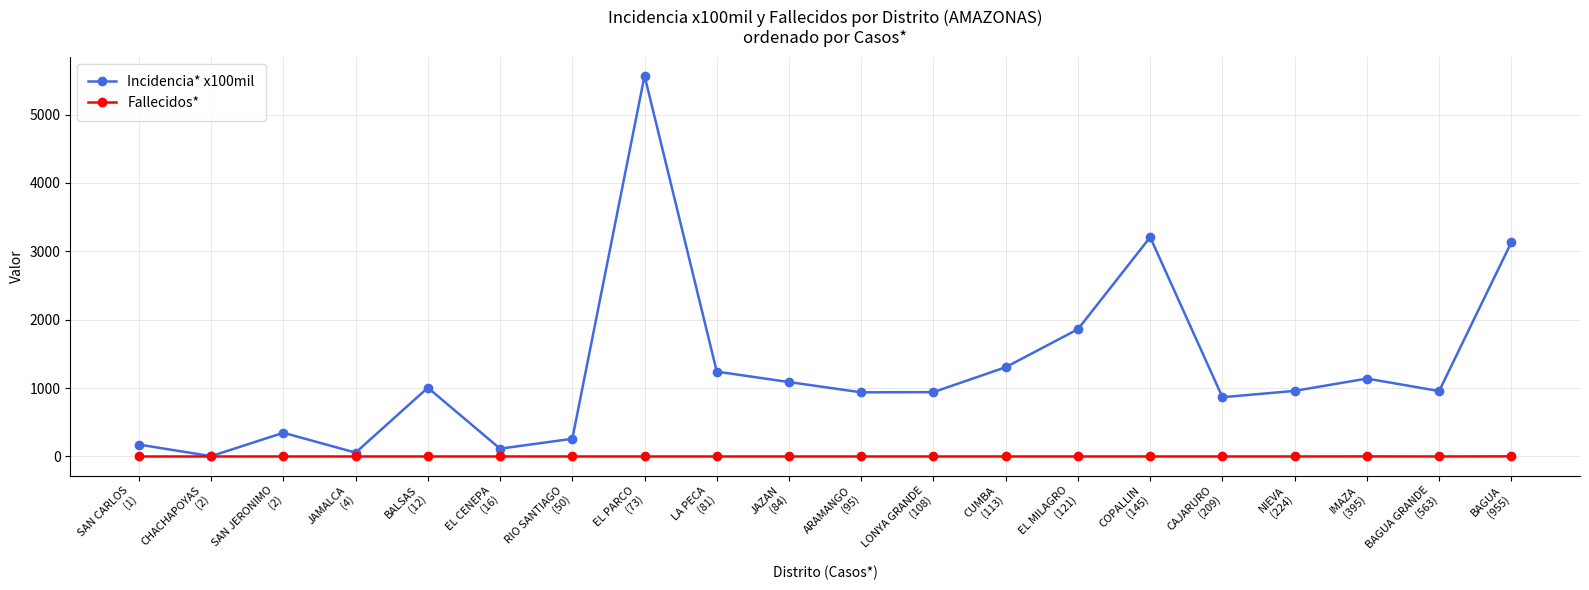

What is the maximum value shown in the chart?

5568.3